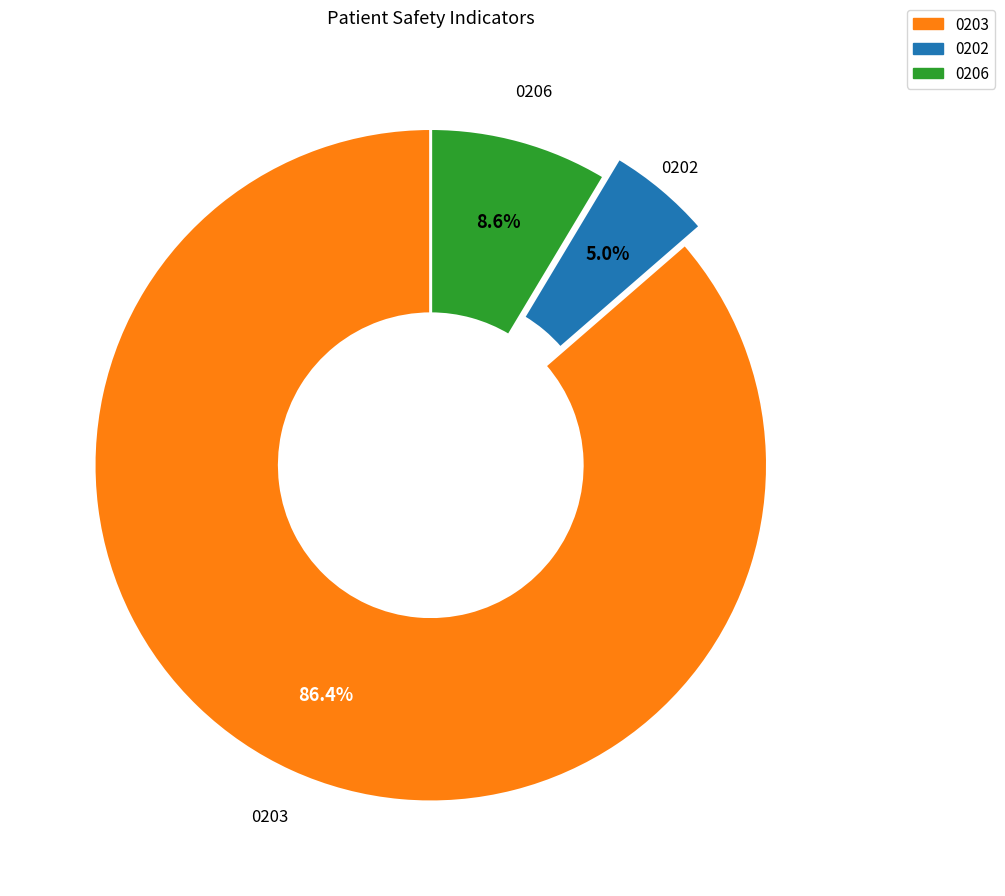

Does any single category account for the majority?

Yes